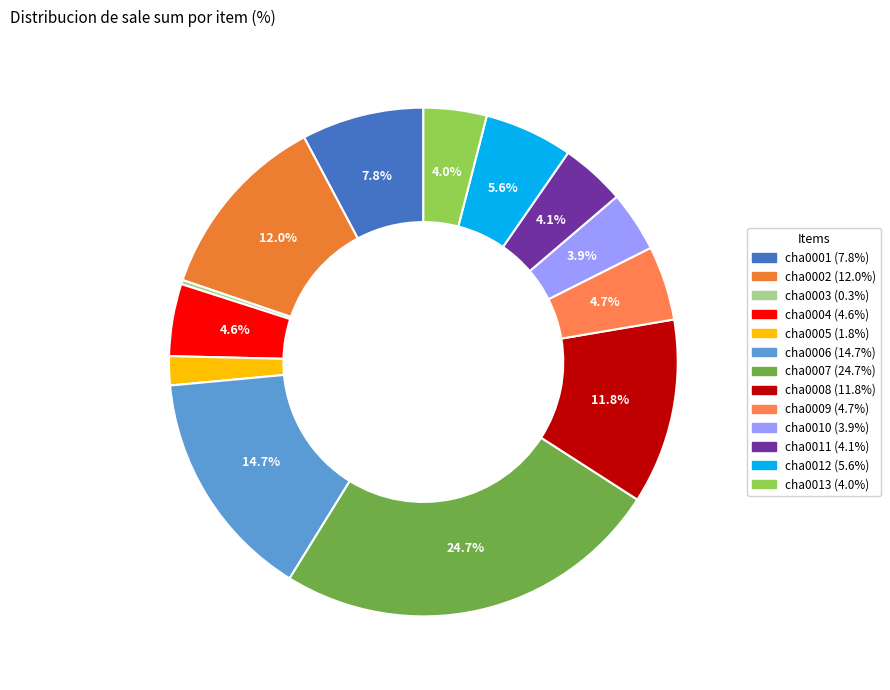

To the nearest percent, what portion does cha0009 represent?

5%